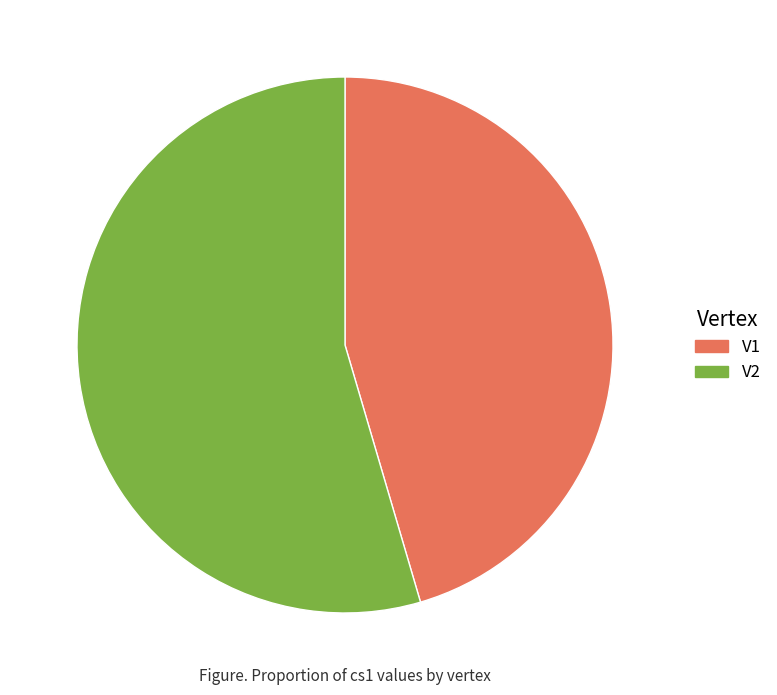

Is there any slice that represents more than half of the pie?

Yes